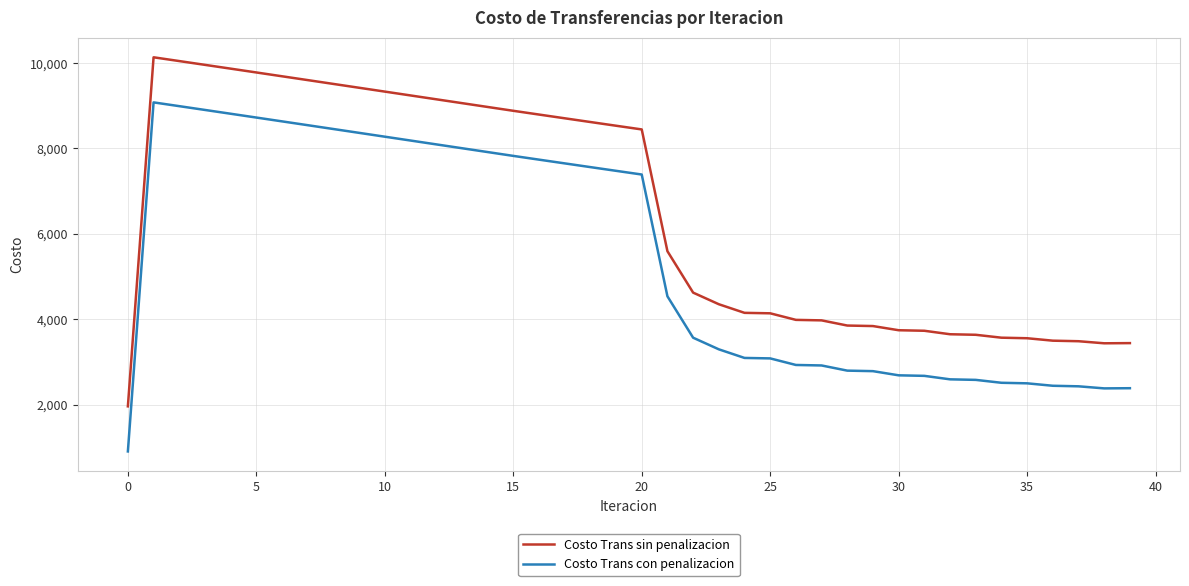

True or false: Costo Trans con penalizacion and Costo Trans sin penalizacion intersect in this chart.

False